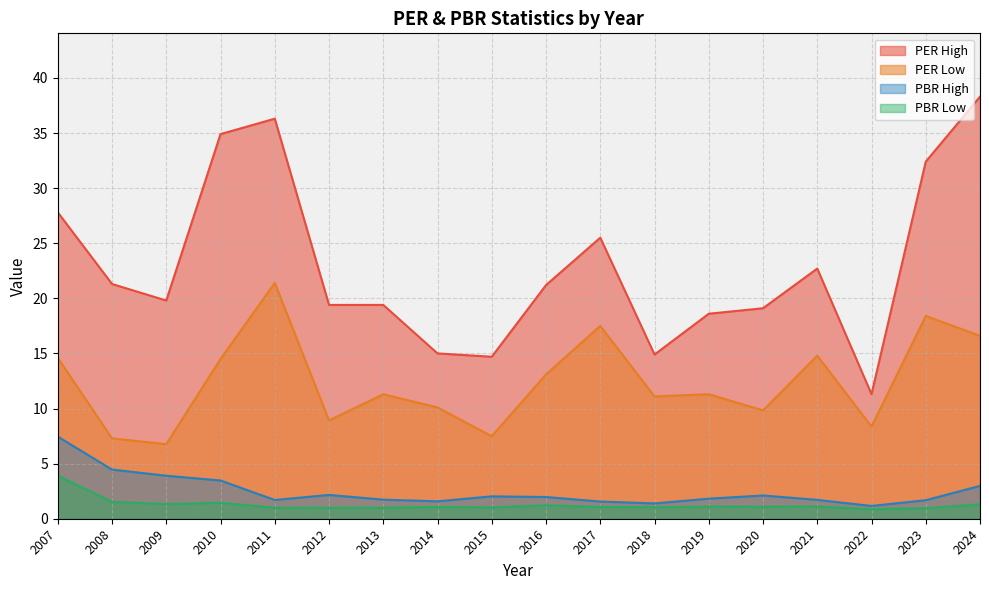

What is the average value of the PBR Low series?

1.3